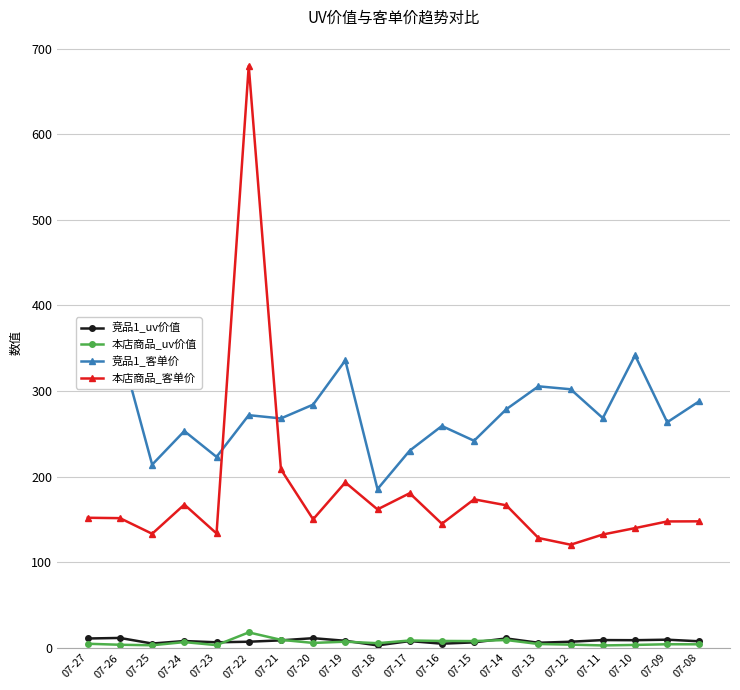

What are all the series names shown in the legend?

竞品1_uv价值, 本店商品_uv价值, 竞品1_客单价, 本店商品_客单价